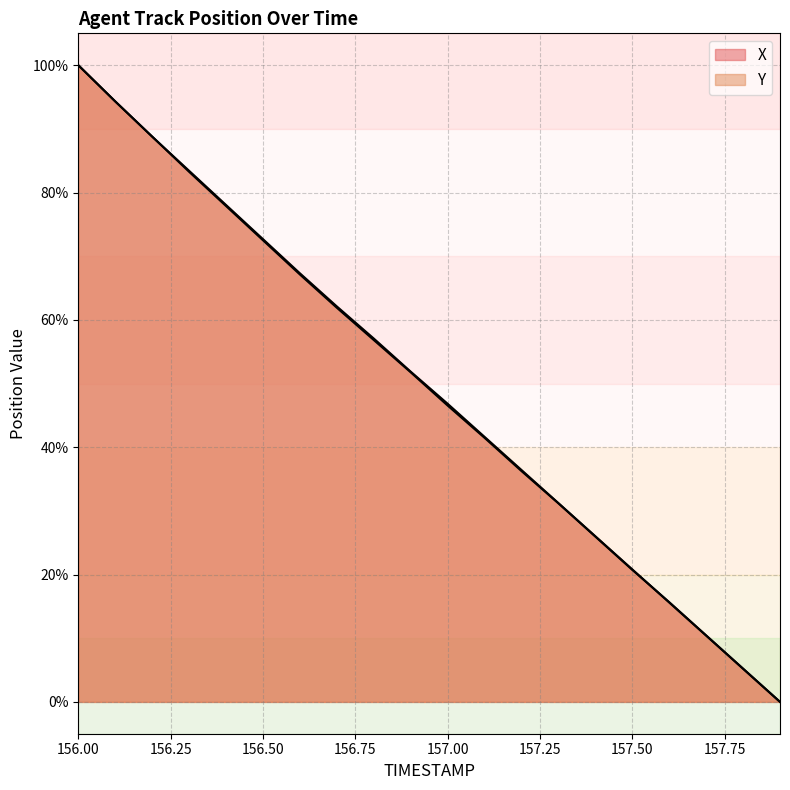

What is the total value across all series at 157.4?

52.0